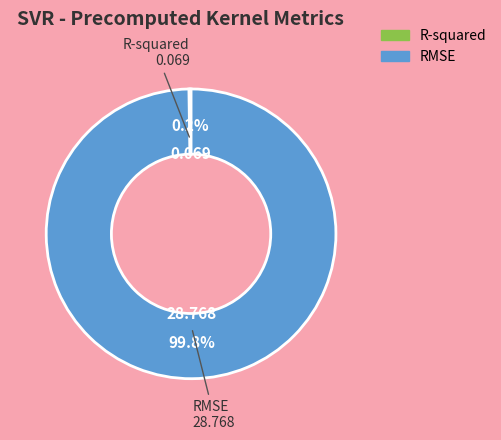

Which slice represents more than half of the pie?

RMSE